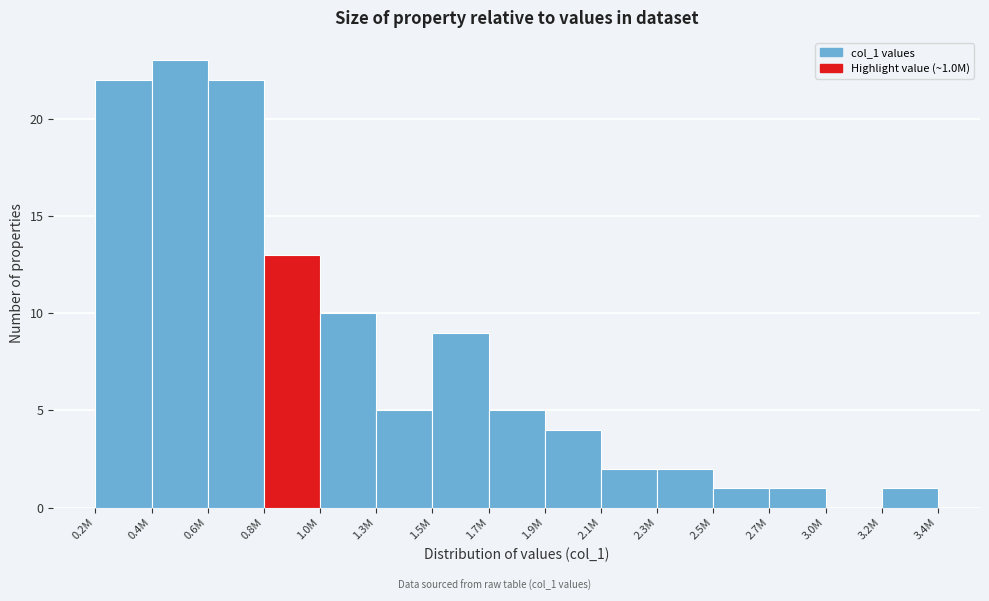

Reading right to left, what are all the values shown in this chart?

3.2M=1	3.0M=0	2.7M=1	2.5M=1	2.3M=2	2.1M=2	1.9M=4	1.7M=5	1.5M=9	1.3M=5	1.0M=10	0.8M=13	0.6M=22	0.4M=23	0.2M=22